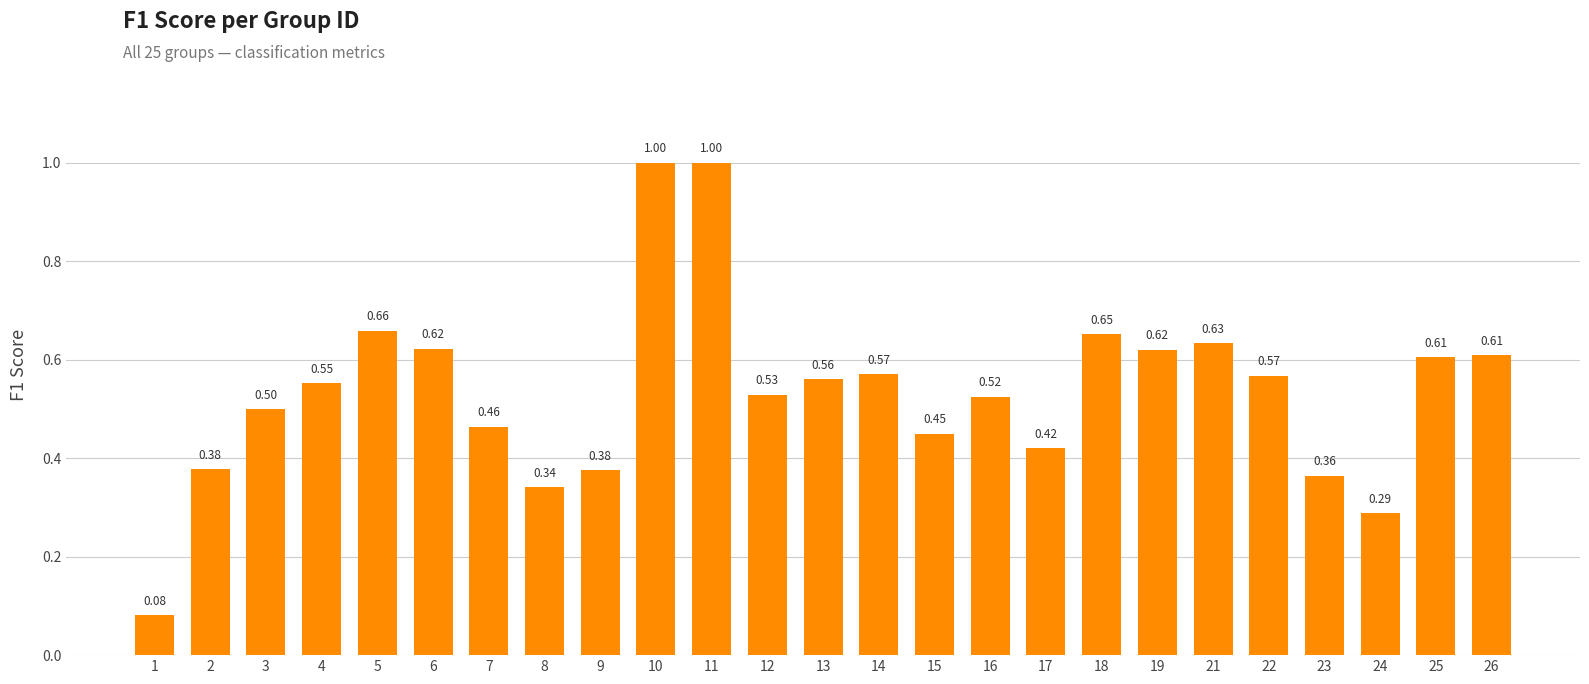

Which has a higher value, 7 or 24?

7